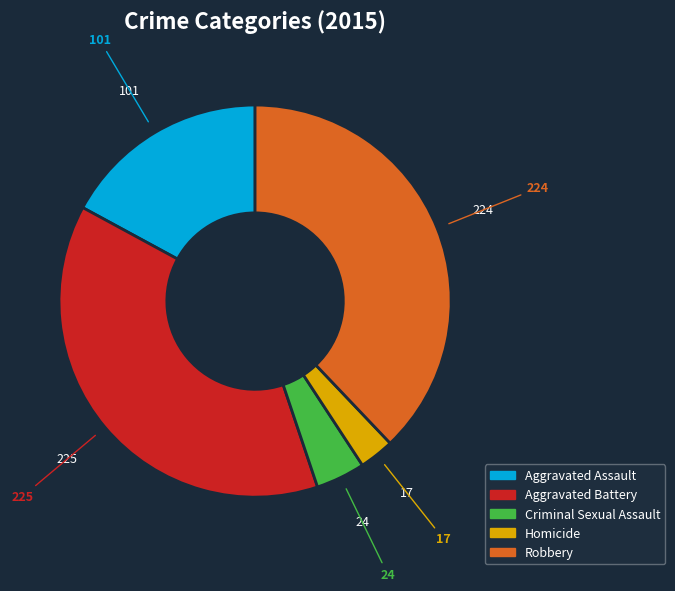

The Robbery slice represents 38% of the pie. True or false?

True